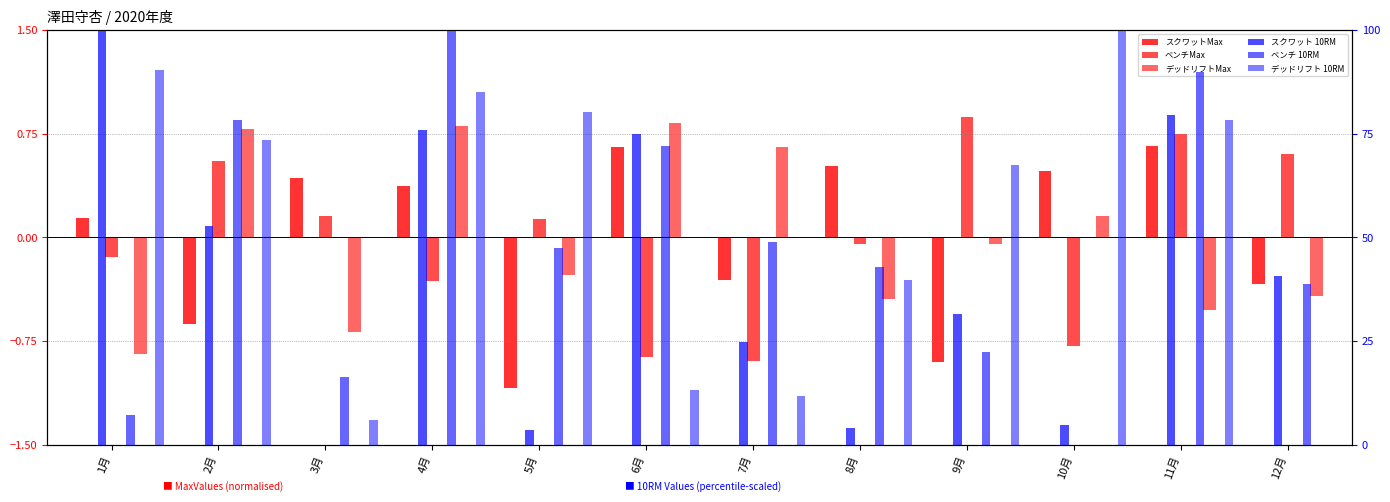

At 1月, list the series in order from largest to smallest.

スクワット 10RM, デッドリフト 10RM, ベンチ 10RM, スクワットMax, ベンチMax, デッドリフトMax